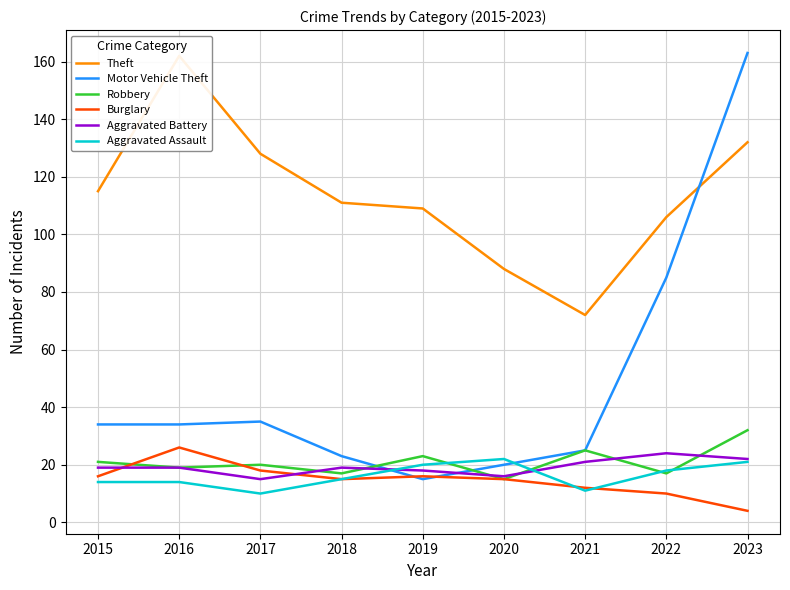

Which has a higher value, 2020 or 2017?

2017